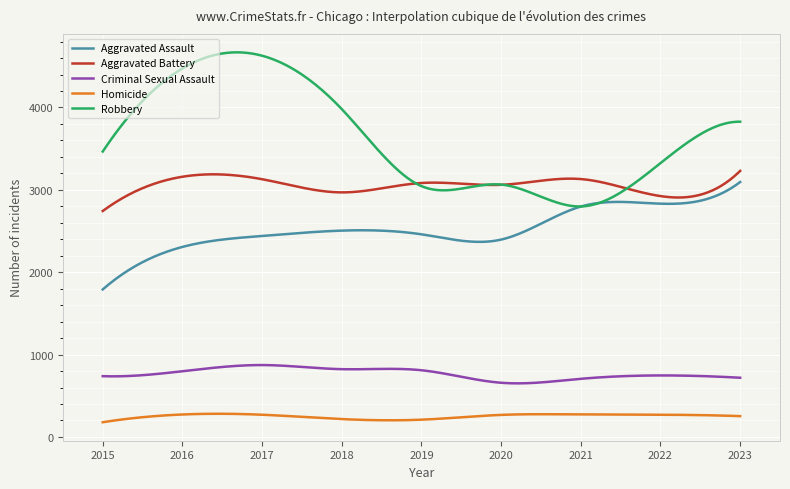

Which series has the largest range (max minus min)?

Robbery